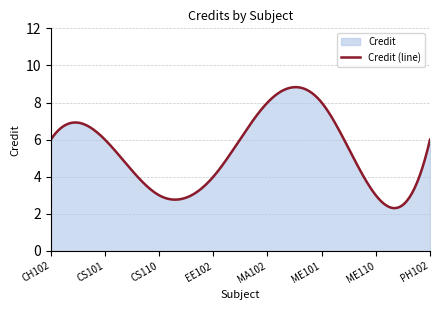

Which has a higher value, PH102 or CS101?

PH102